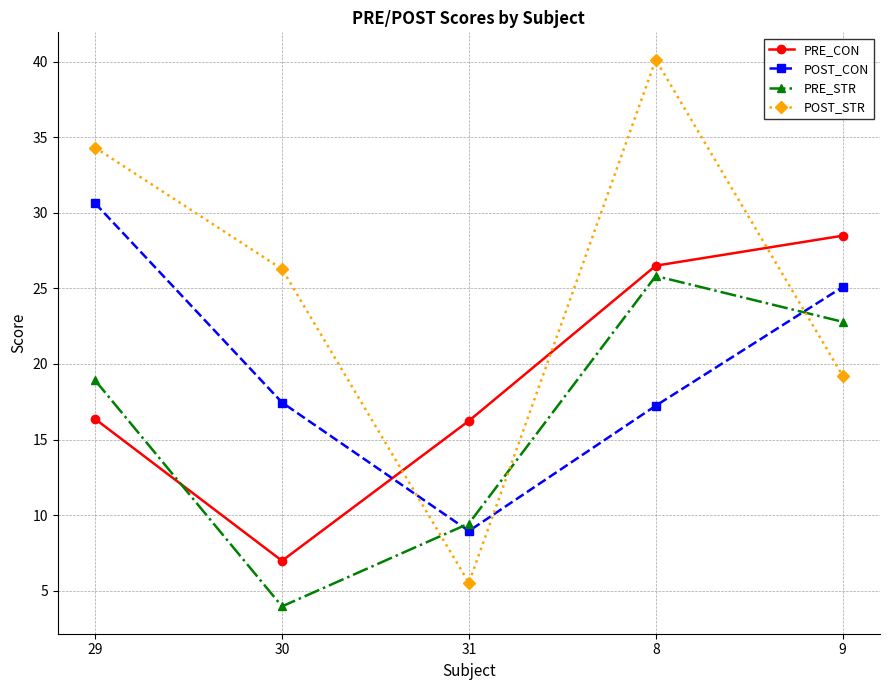

True or false: PRE_CON has a value of 9.1 at 31.

False